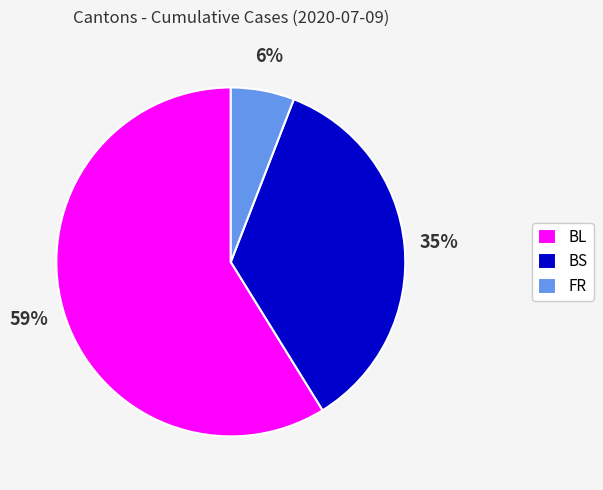

Does any single category account for the majority?

Yes